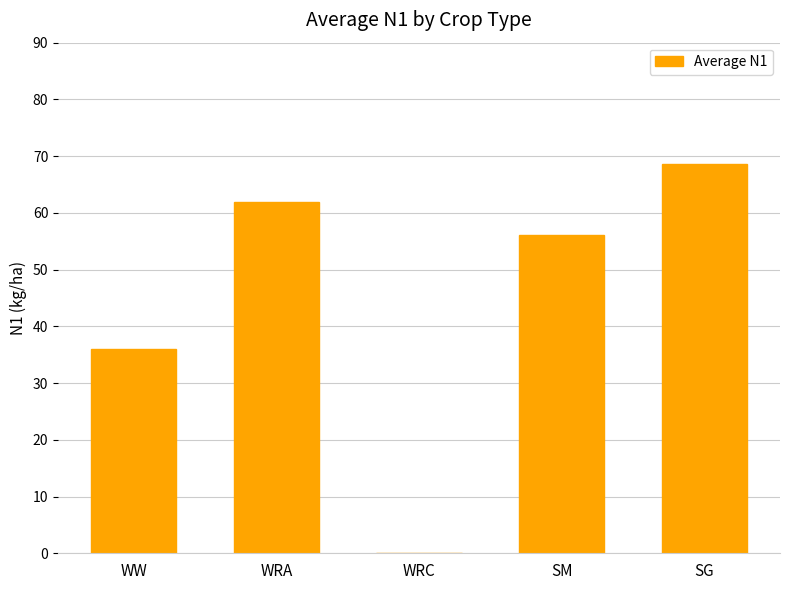

What is the greatest value displayed?

68.6